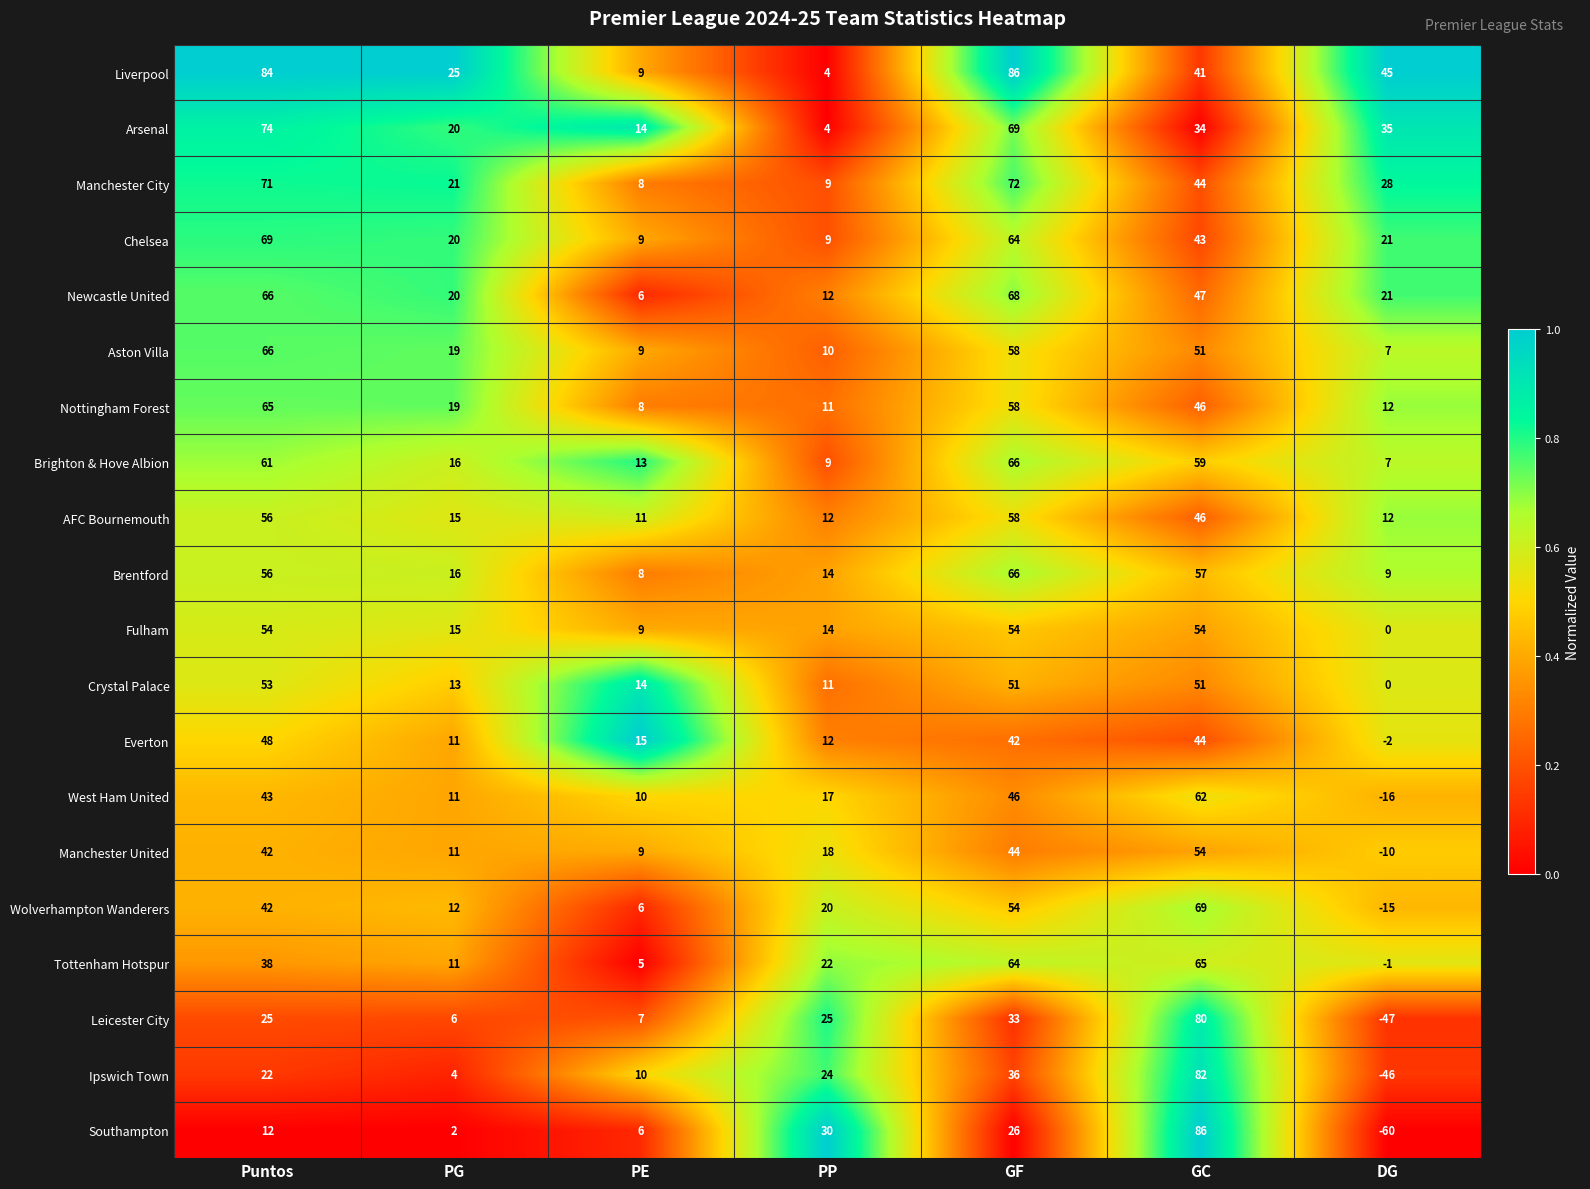

What is the difference between the maximum and minimum values in the Ipswich Town series?

128